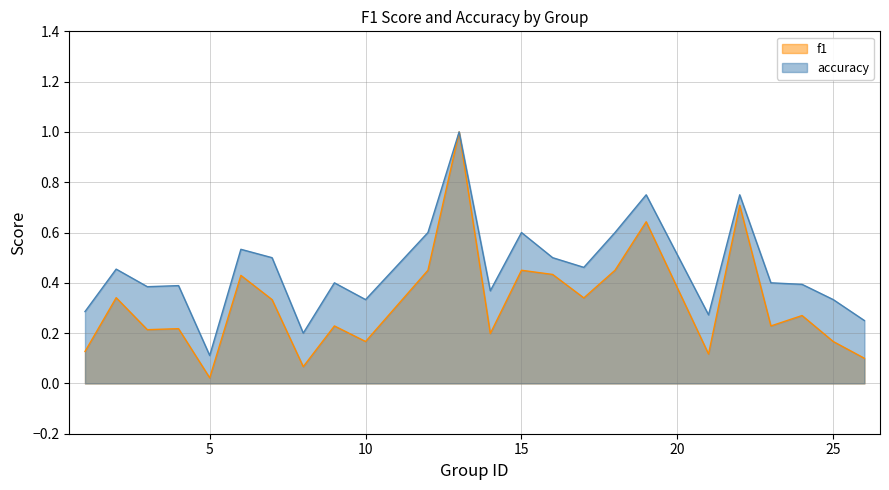

What is the difference between the maximum and minimum values in the f1 series?

1.0